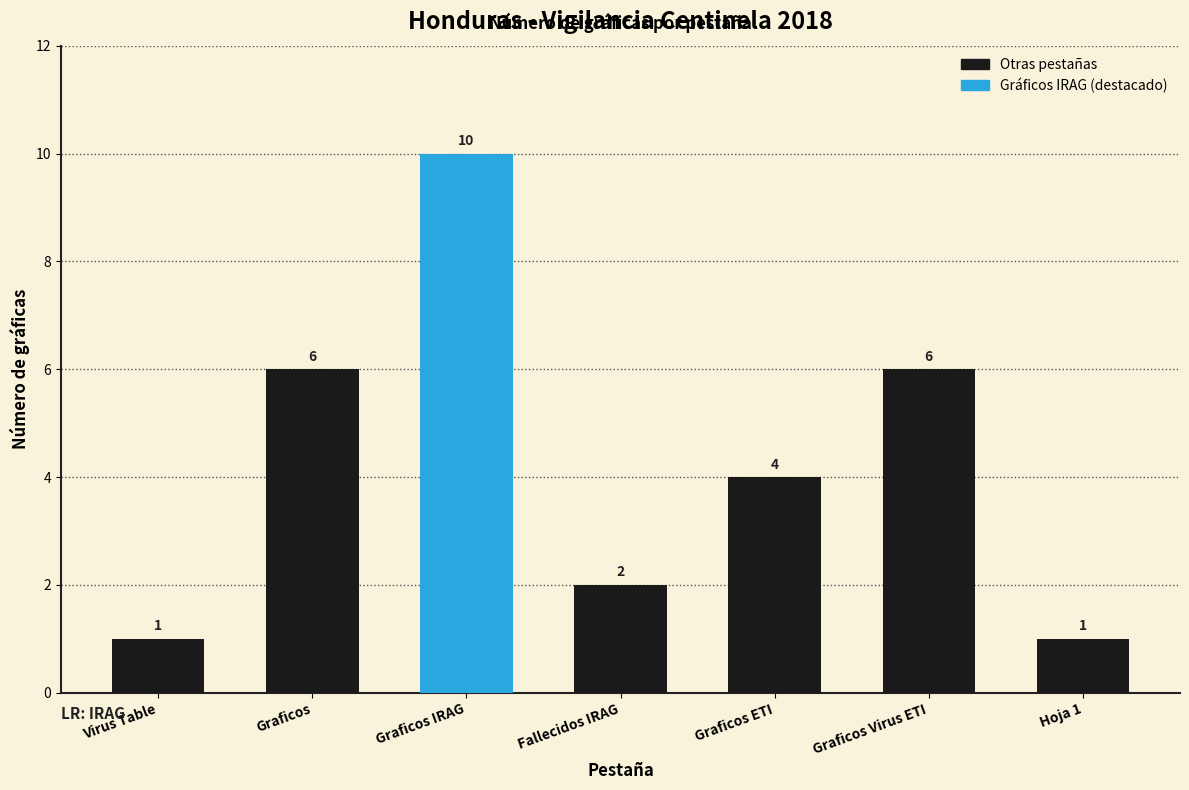

Read the value at Graficos Virus ETI.

6